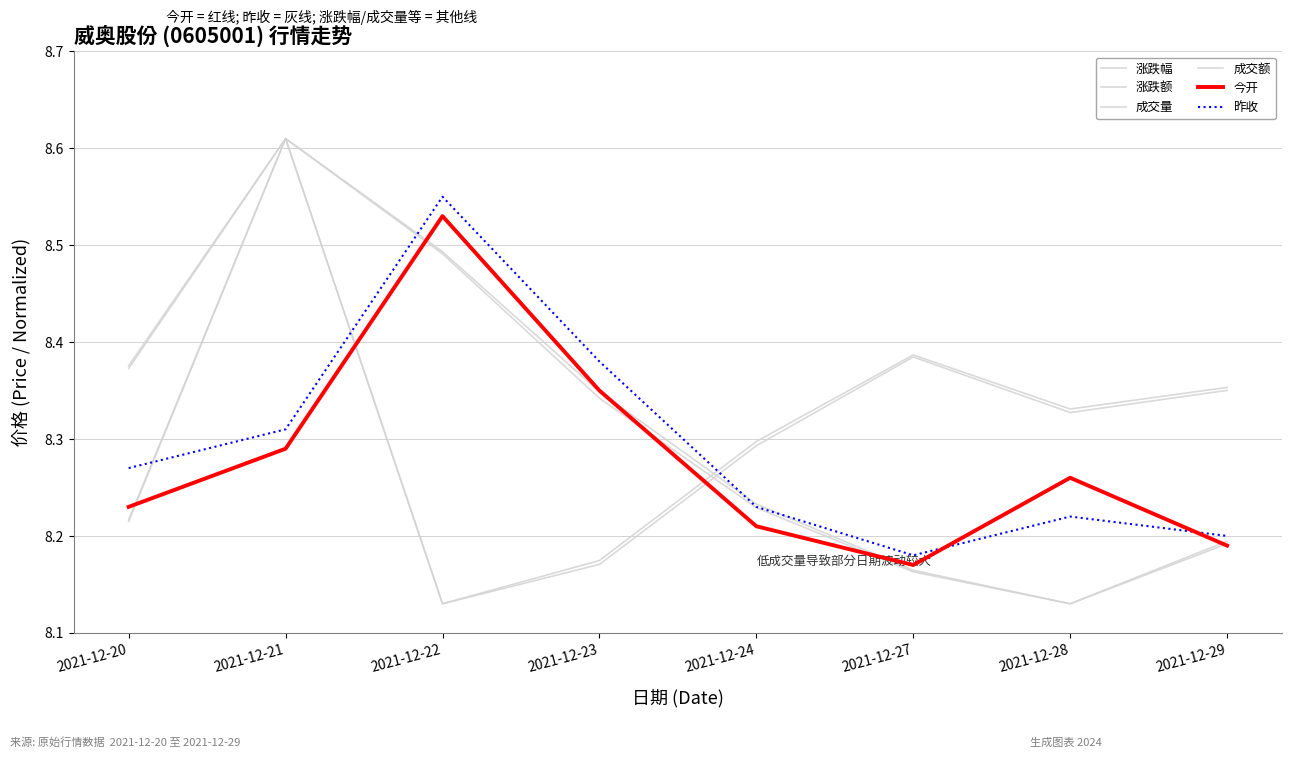

What is the value of the 涨跌幅 point at the 8th from the left?

8.4